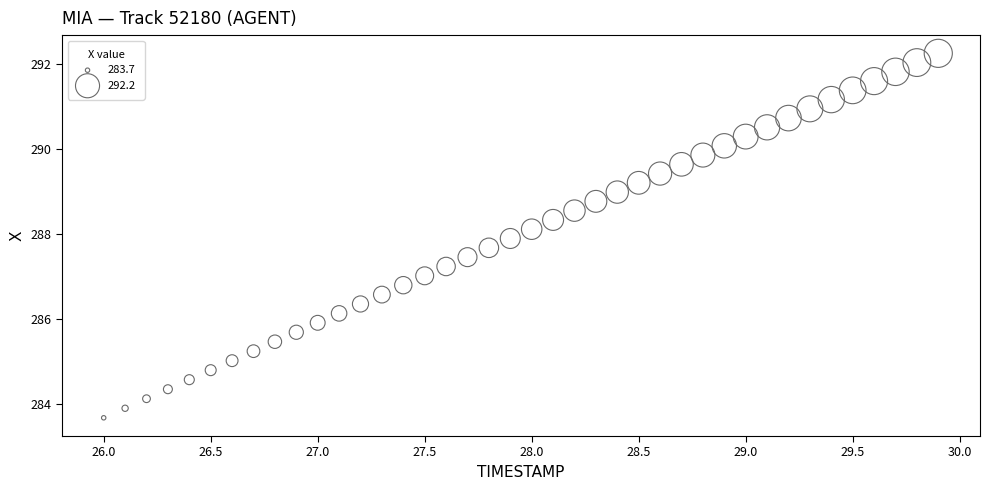

What is the range of X values (max minus min)?

3.9